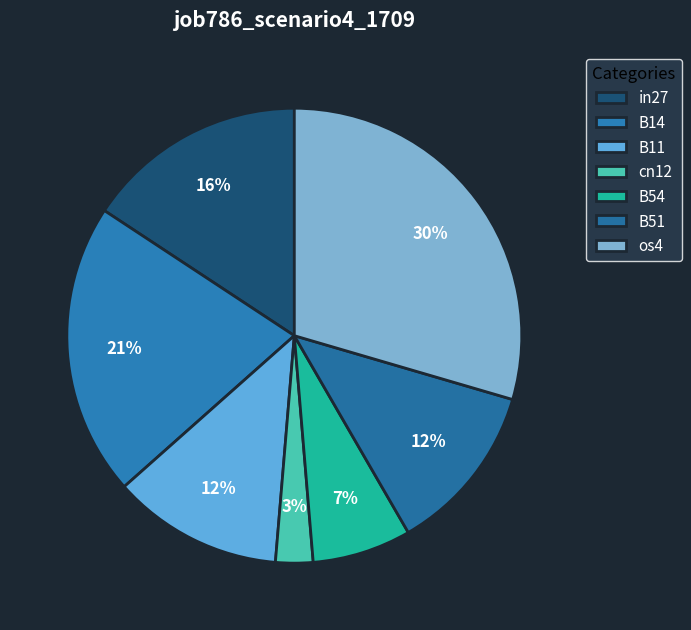

To the nearest percent, what is the average slice percentage?

14%